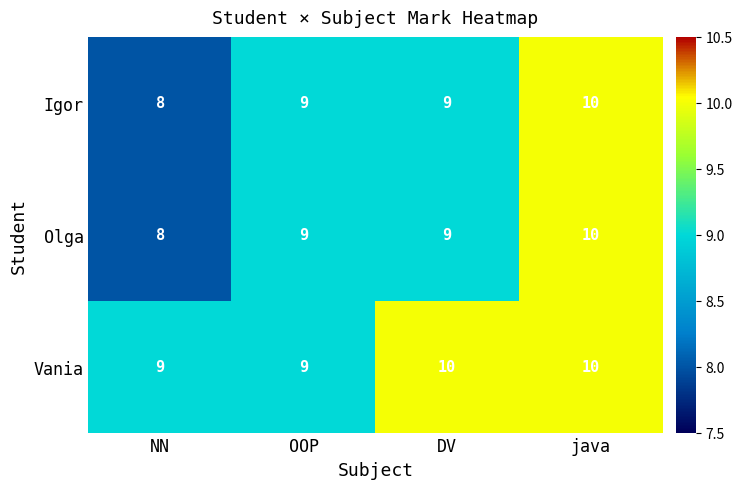

Count the number of categories in the chart.

4